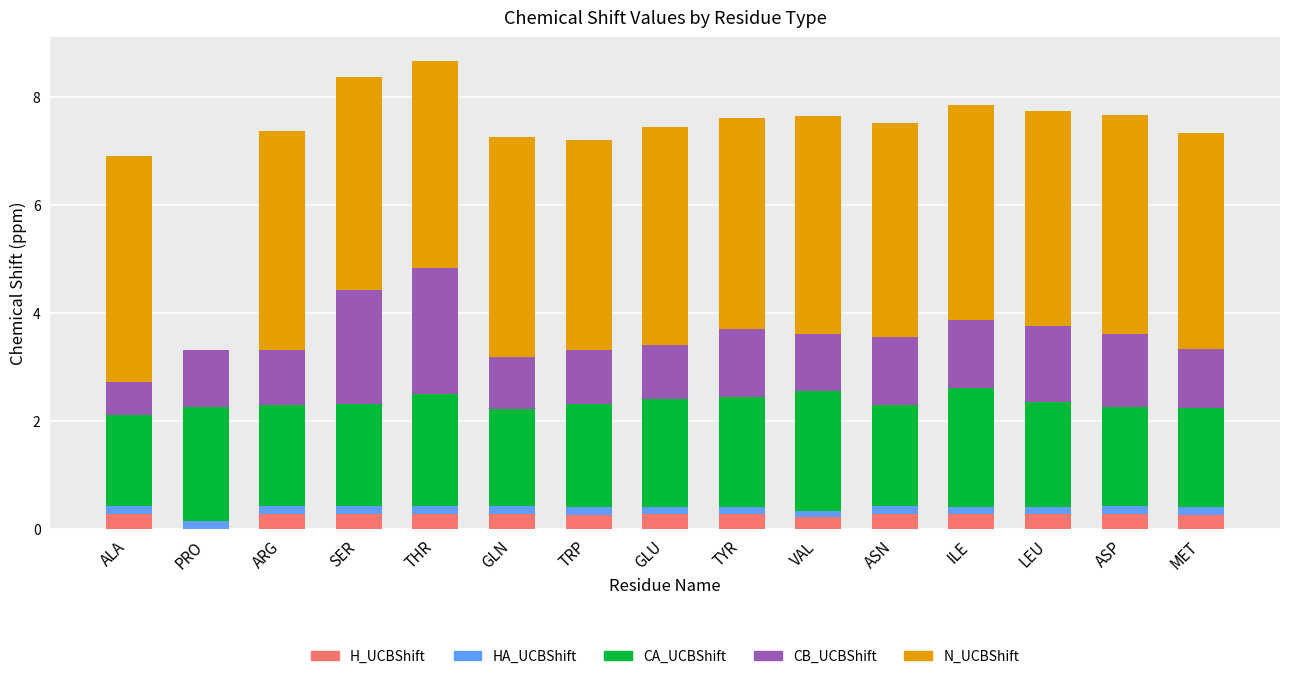

List the series in order of their peak value, lowest first.

HA_UCBShift, H_UCBShift, CA_UCBShift, CB_UCBShift, N_UCBShift